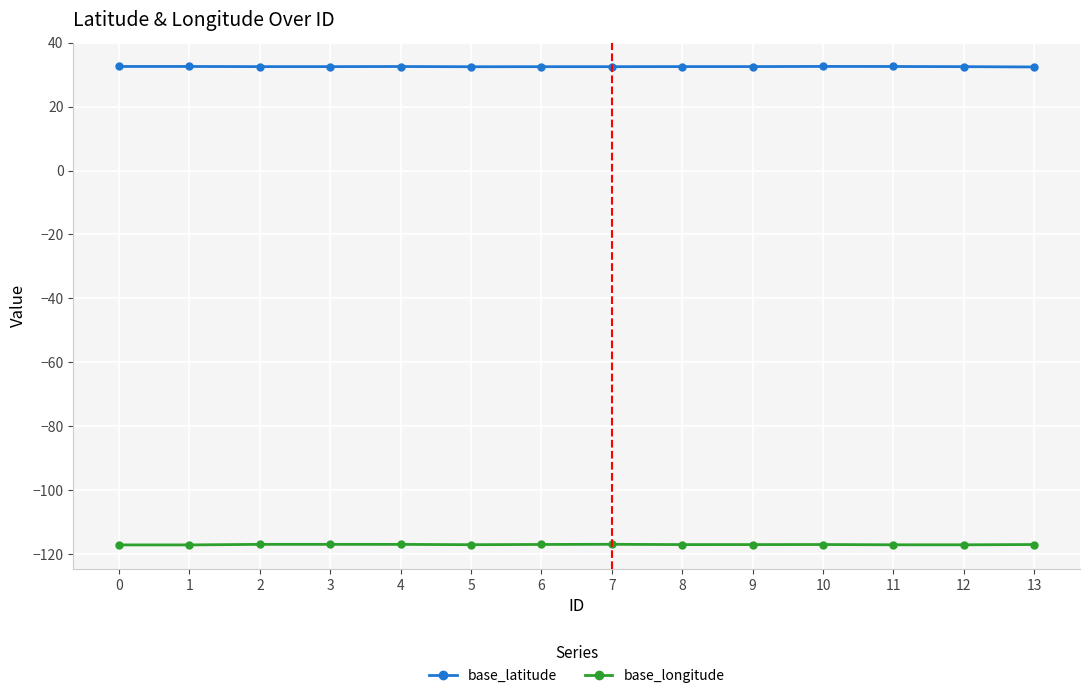

How many series are shown in this chart?

2